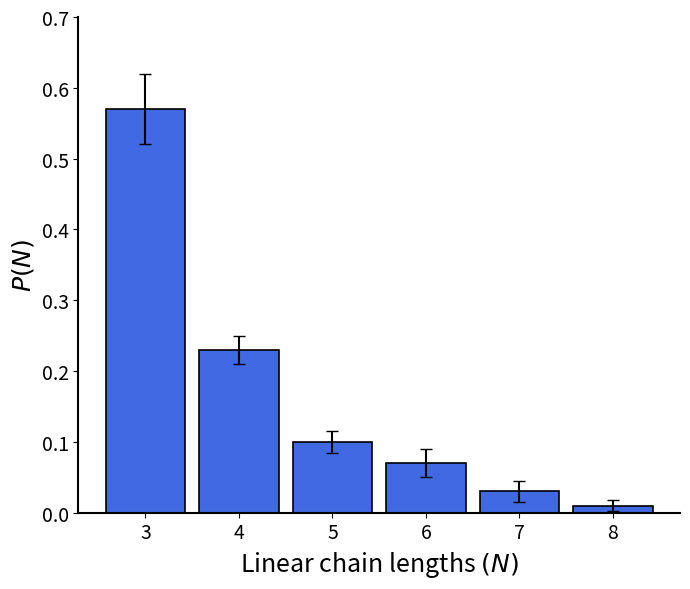

Between 8 and 7, which is larger?

7